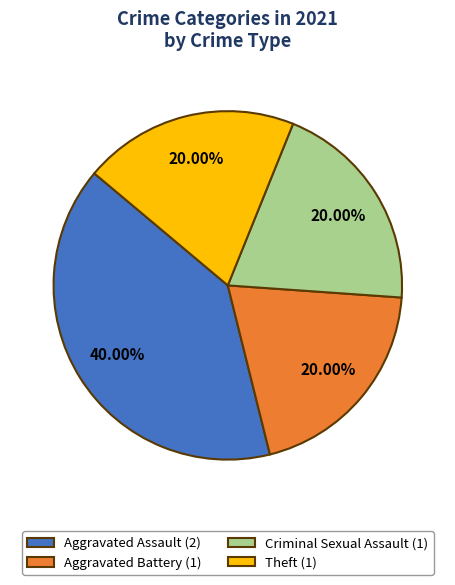

Is there a majority slice in this chart?

No